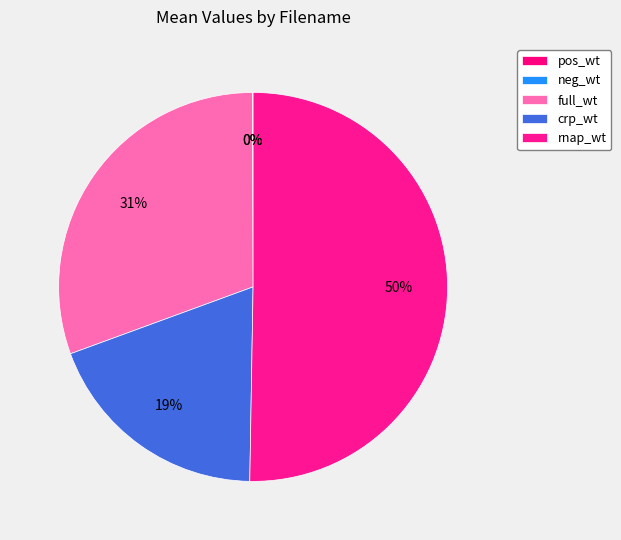

Does rnap_wt represent more than half of the total?

Yes